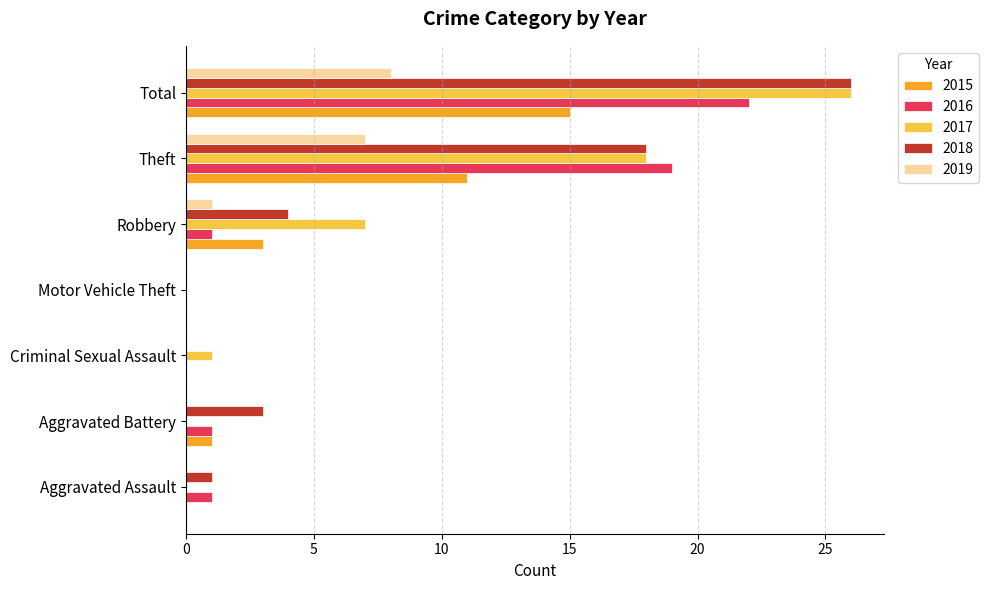

At which category is the sum across all series the highest?

Total